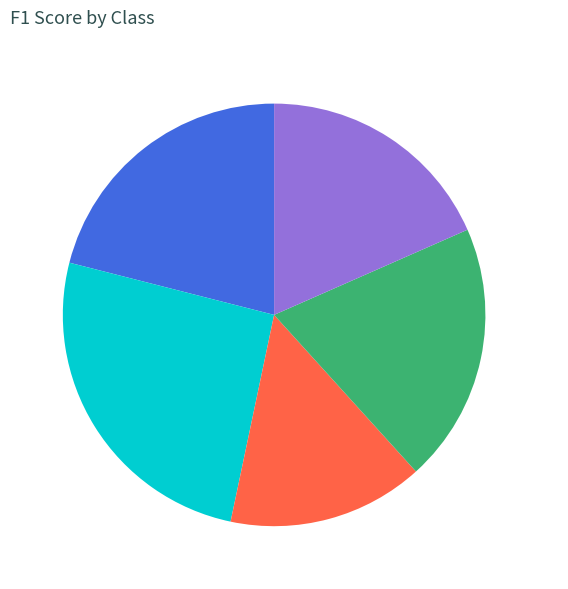

To the nearest percent, what is the difference between the Class: 4 and Class: 3 slice percentages?

5%